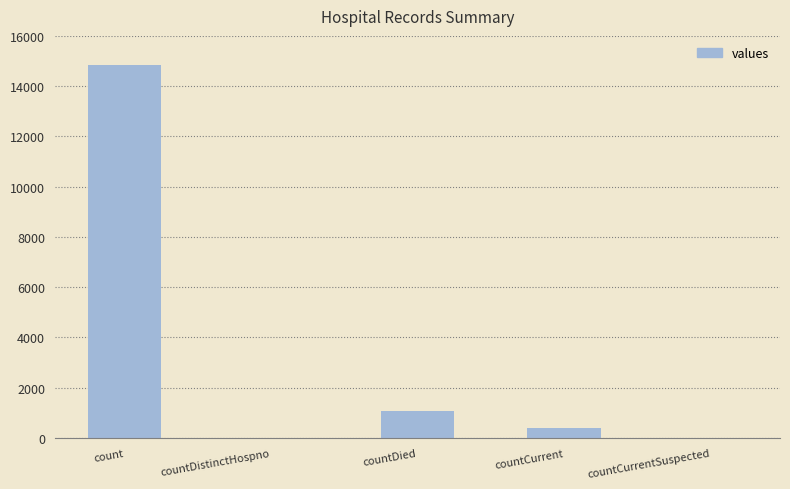

What is the greatest value displayed?

14832